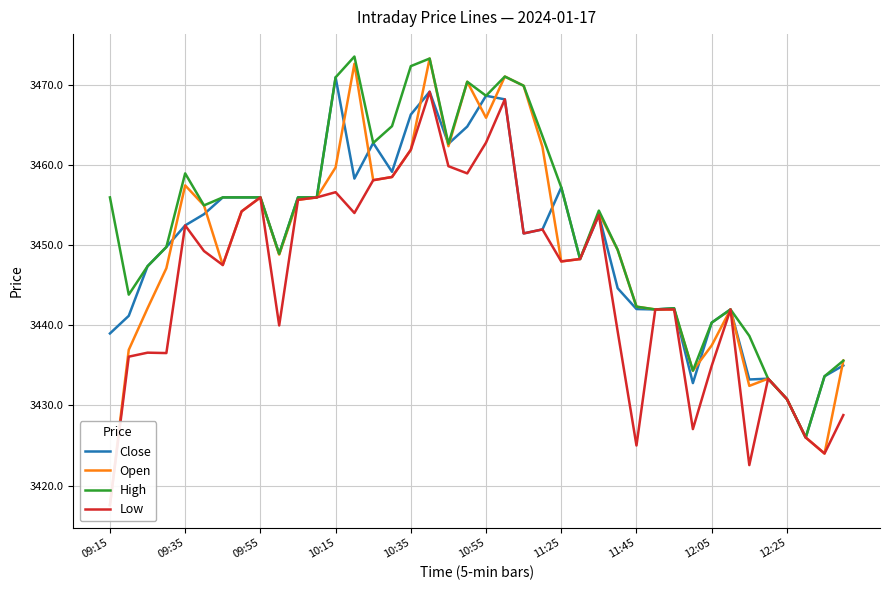

What is the highest value of the High series?

3473.6